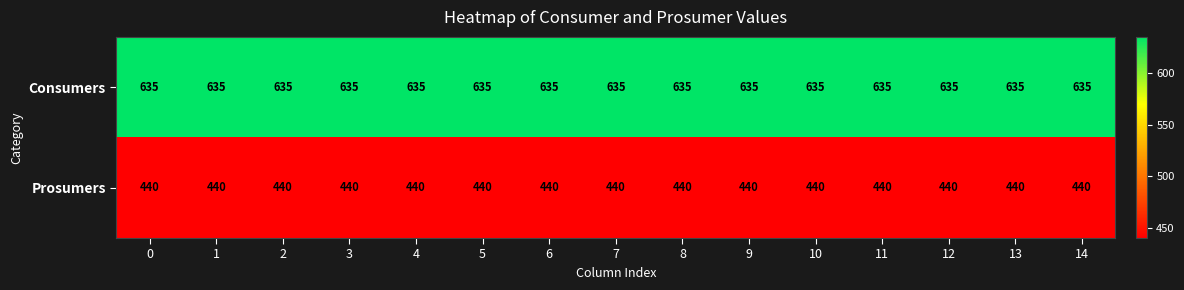

Rank the series at 13 from lowest to highest value.

Prosumers, Consumers